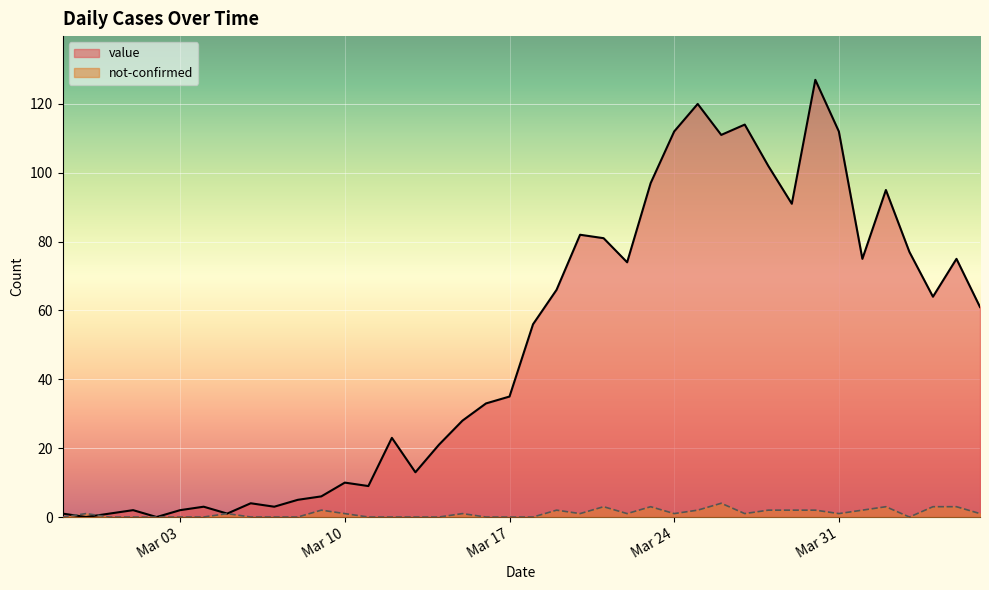

Where is the first local maximum for value?

2020-03-01